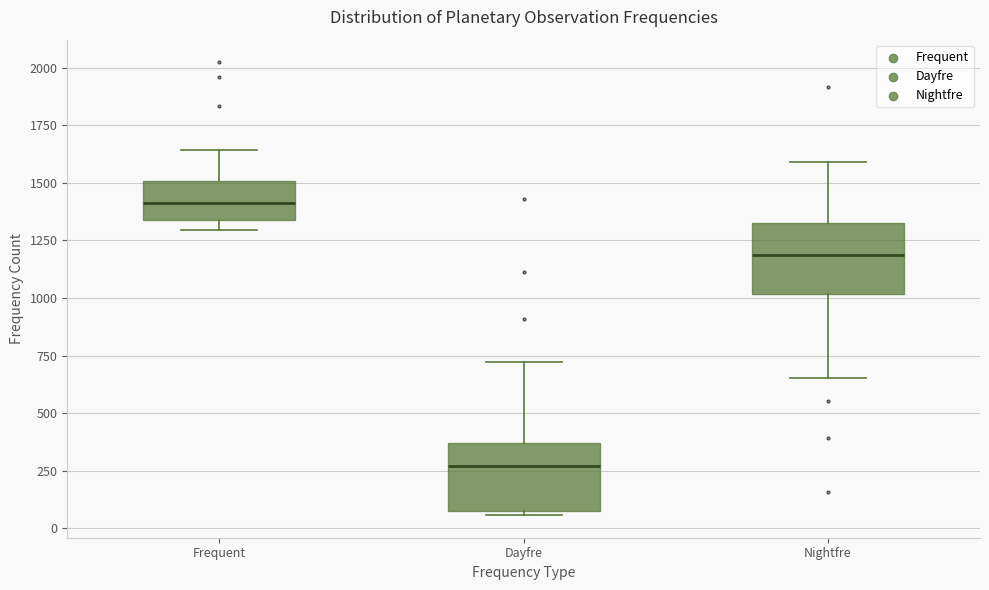

Reading left to right, transcribe this box plot: for each box, give where its median line is, the range the box spans, and where its two whiskers end, as read against the y-axis. The values are not printed on the chart, so give them approximately, as read against the axis.

Frequent: median 1400, box 1350 to 1500, whiskers 1300 to 1650
Dayfre: median 250, box 50 to 350, whiskers 50 (just below the box's lower edge) to 700
Nightfre: median 1200, box 1000 to 1350, whiskers 650 to 1600